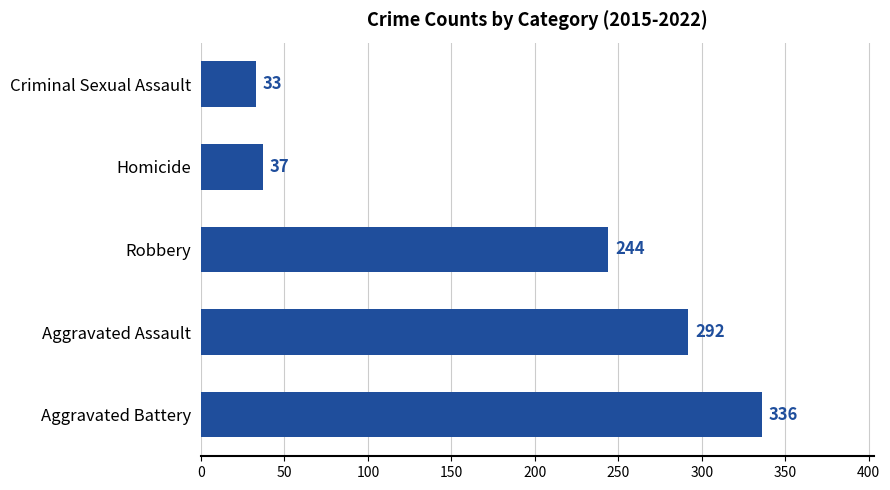

Which has a higher value, Aggravated Battery or Robbery?

Aggravated Battery